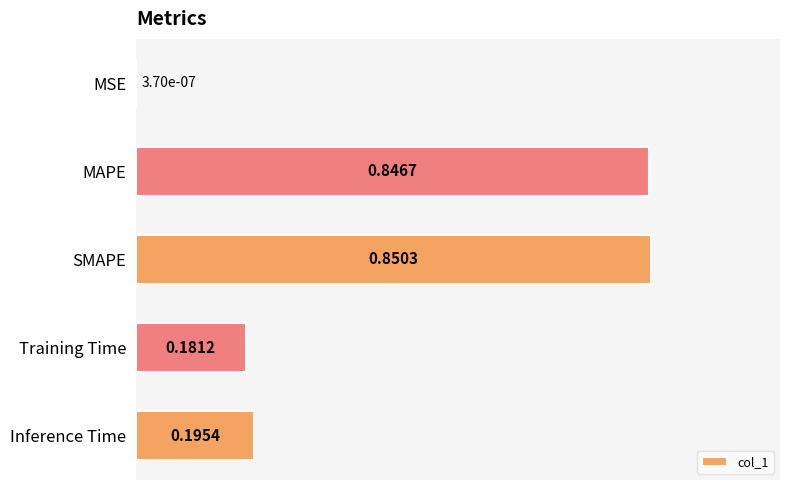

At which category does the chart reach its peak across all series?

SMAPE